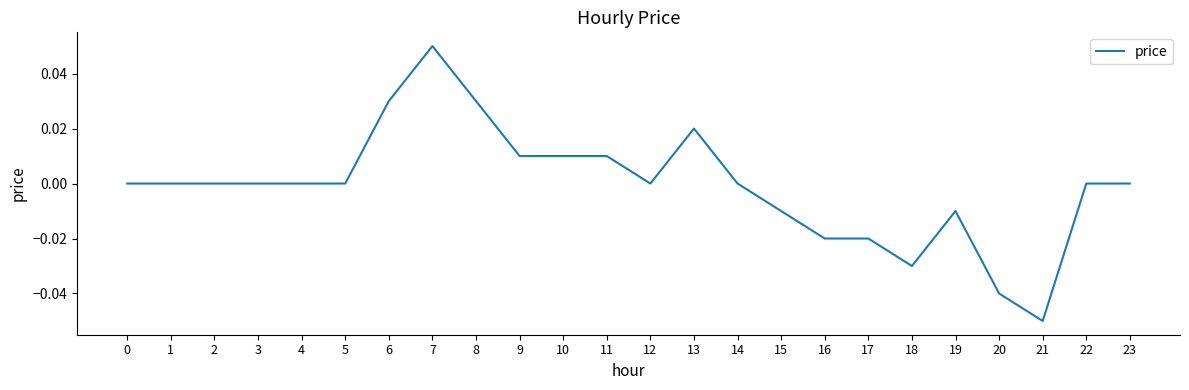

How many lines are shown in the chart?

1